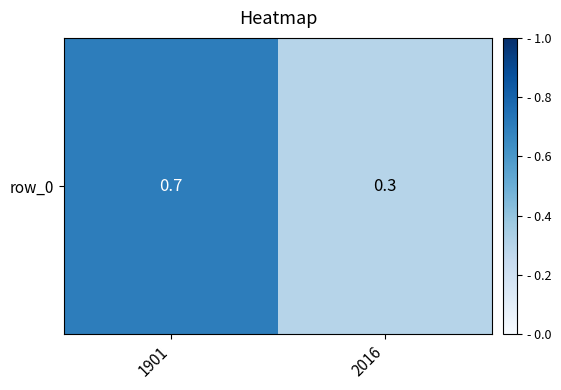

Reading left to right, extract all data points from this chart.

1901=0.7	2016=0.3